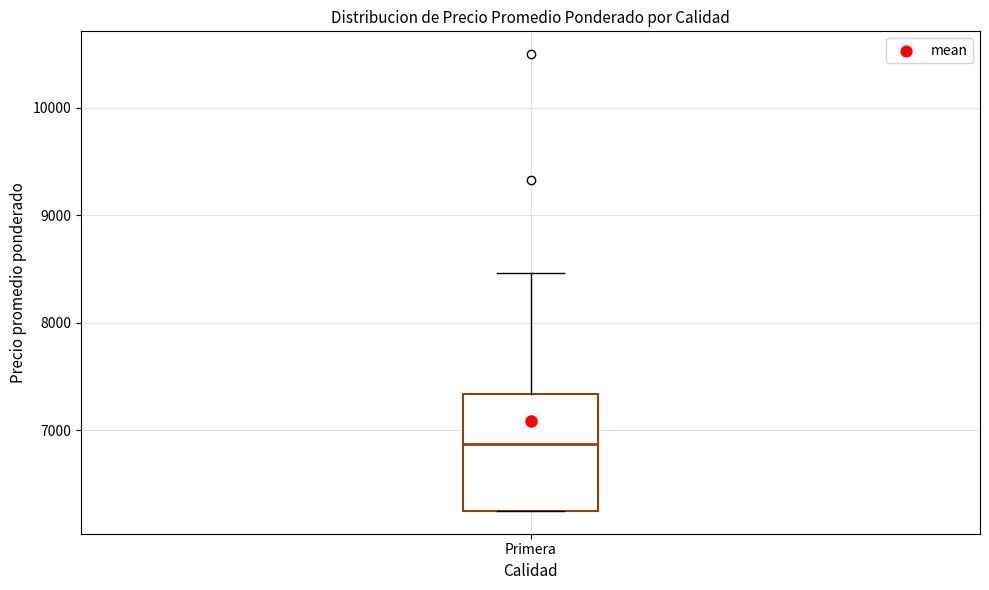

Transcribe this box plot: give where the median line is, the range the box spans, and where the two whiskers end, as read against the y-axis. The values are not printed on the chart, so give them approximately, as read against the axis.

median 6900, box 6300 to 7300, whiskers 6300 to 8500